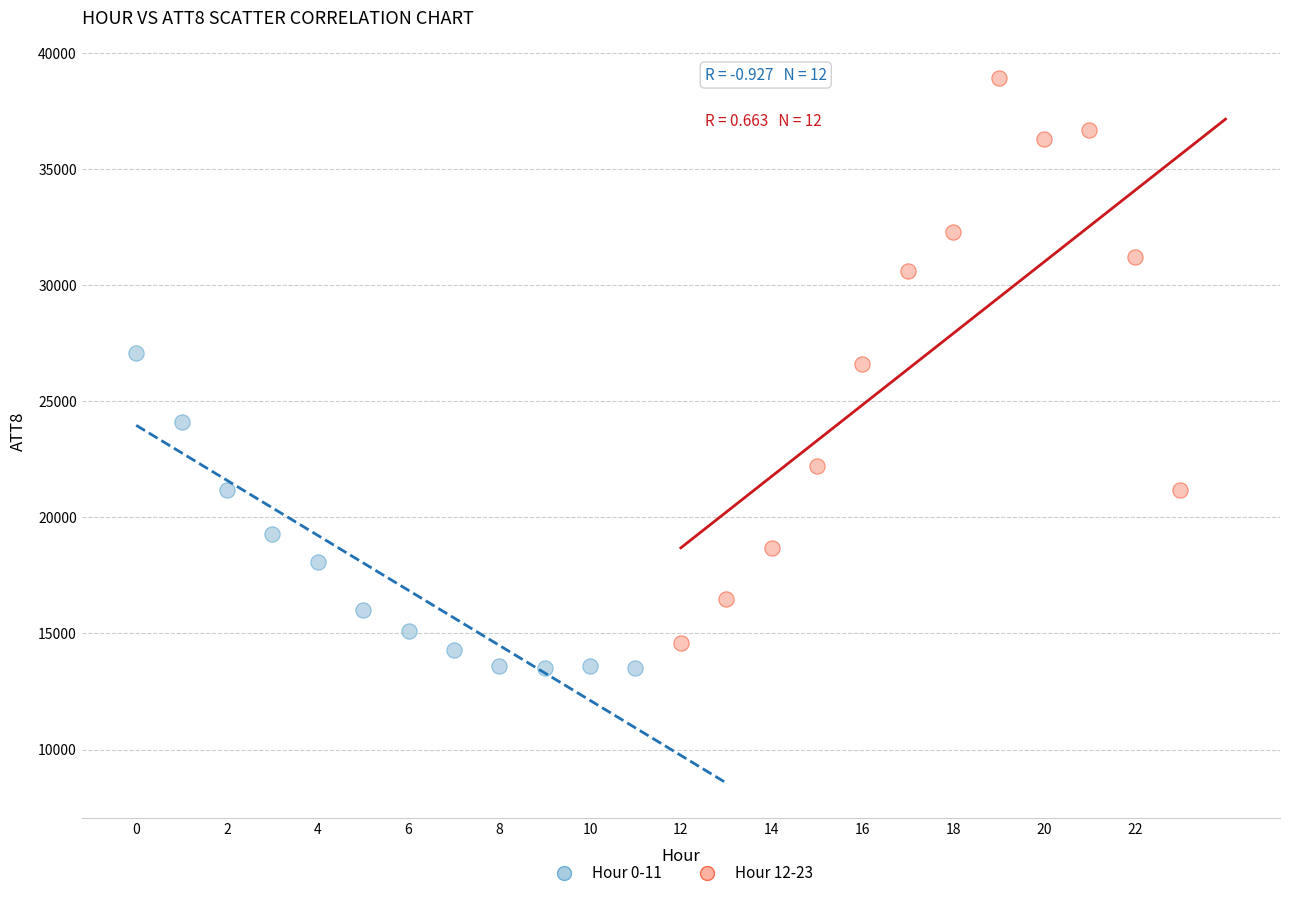

Which series reaches the minimum Y coordinate?

Hour 0-11